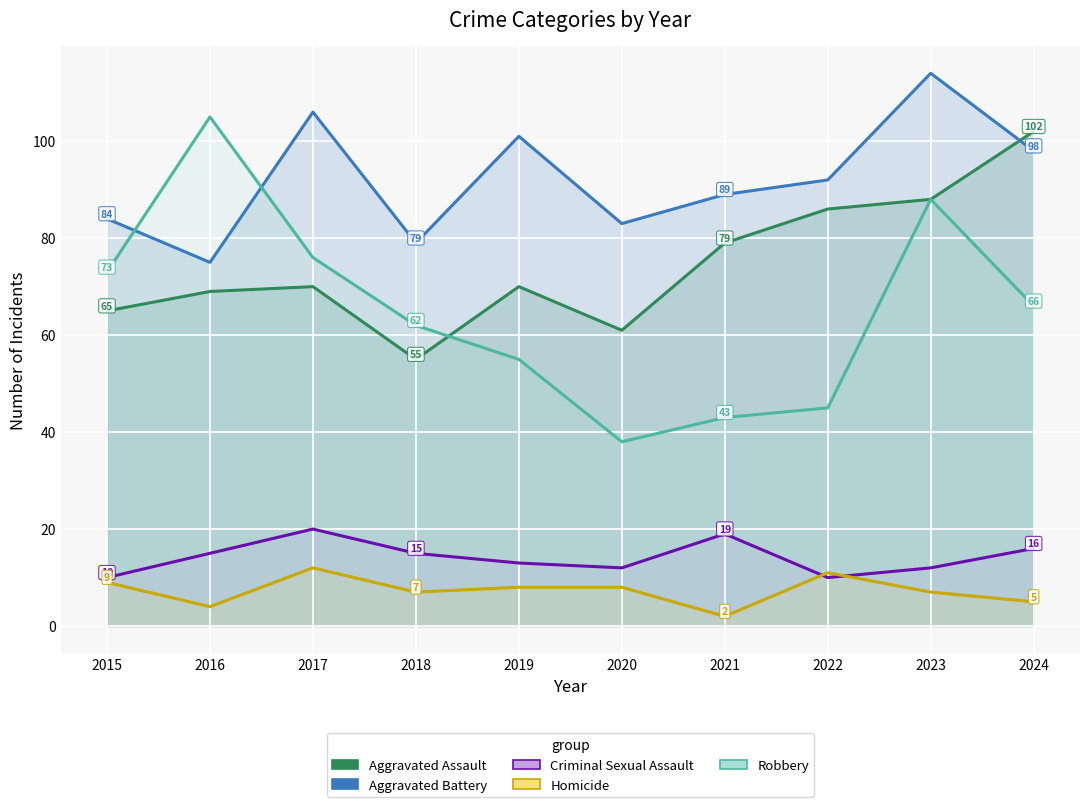

What is the value of the Homicide point at the 2nd from the left?

4